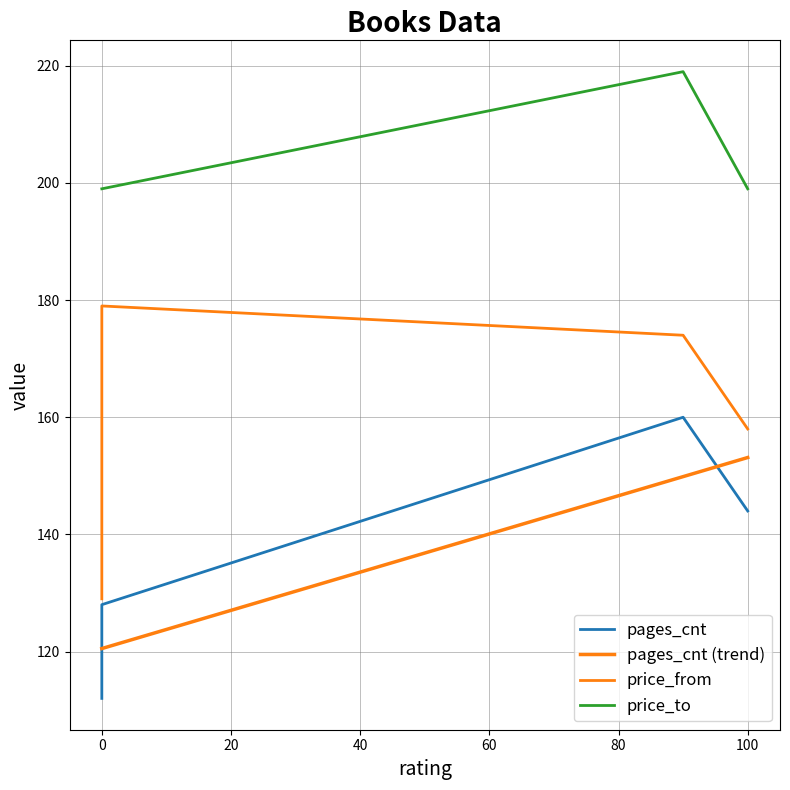

Count the number of categories in the chart.

4